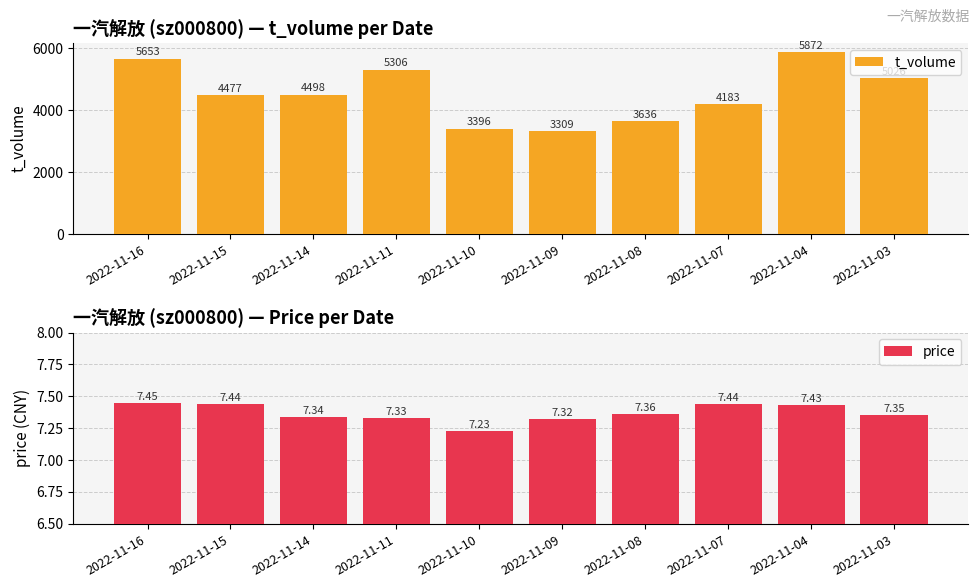

Which category has the lowest value in the price series?

2022-11-10